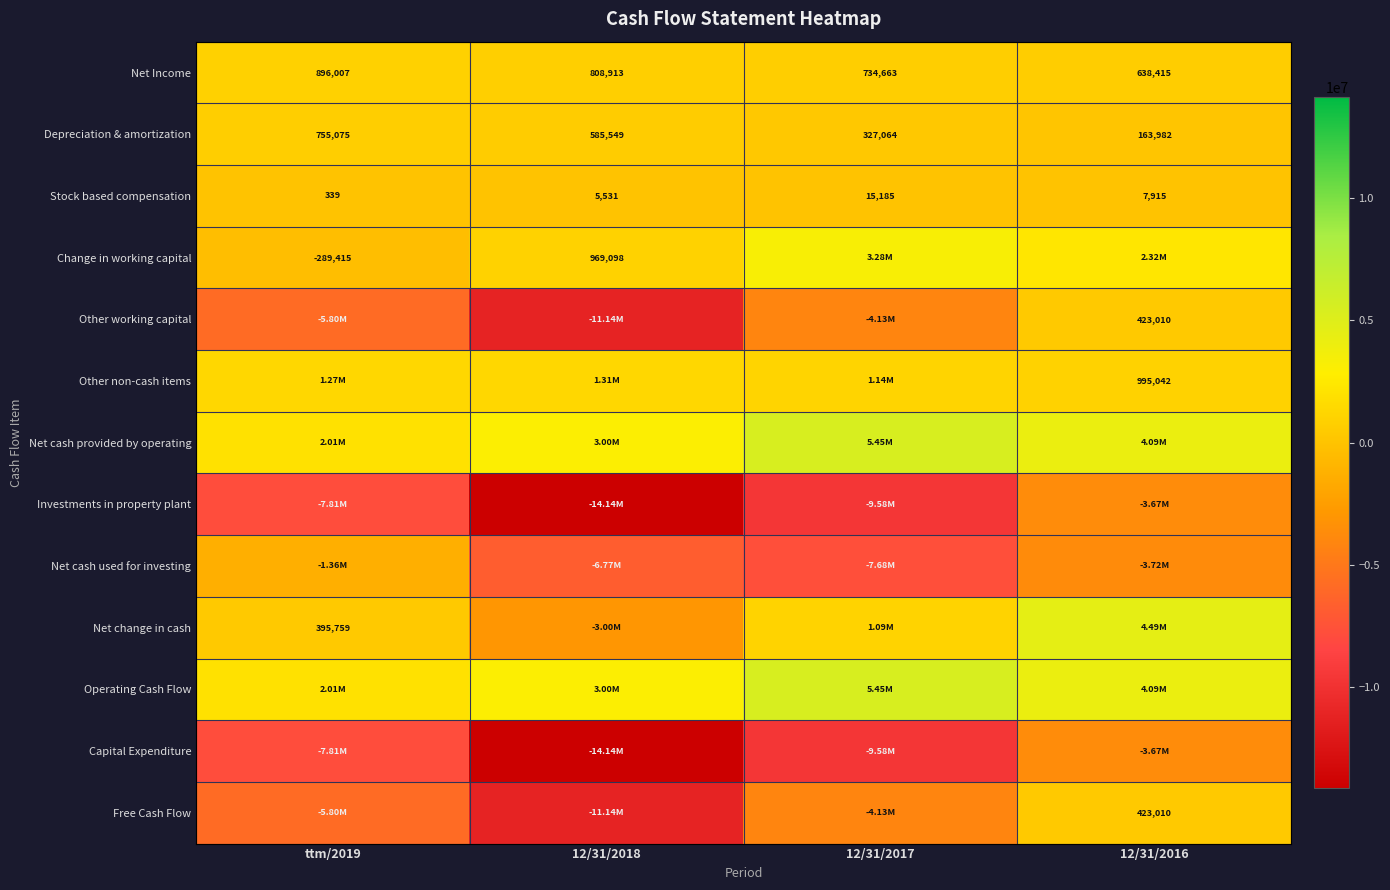

Which series has the largest total across all categories?

Net cash provided by operating